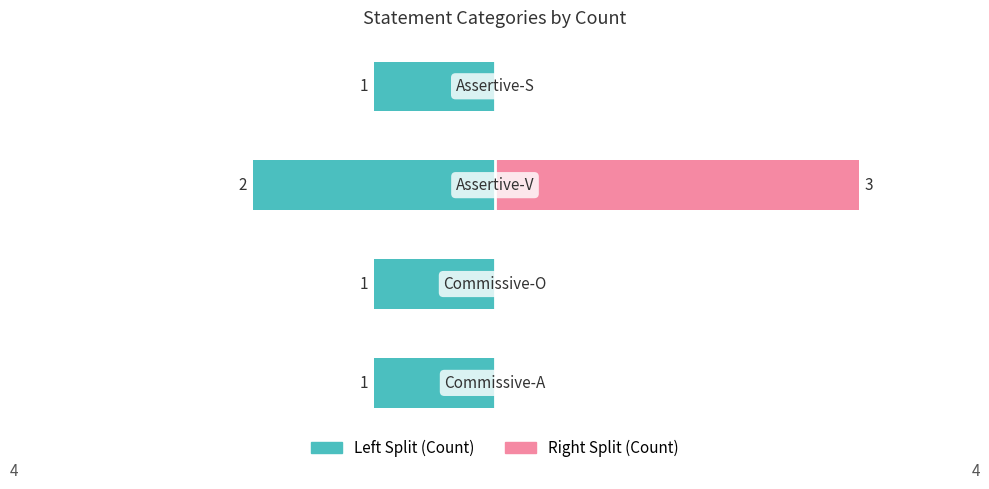

Reading right to left, what are all the values shown in this chart?

Count (Left Split): -1	-2	-1	-1
Count (Right Split): 0	3	0	0